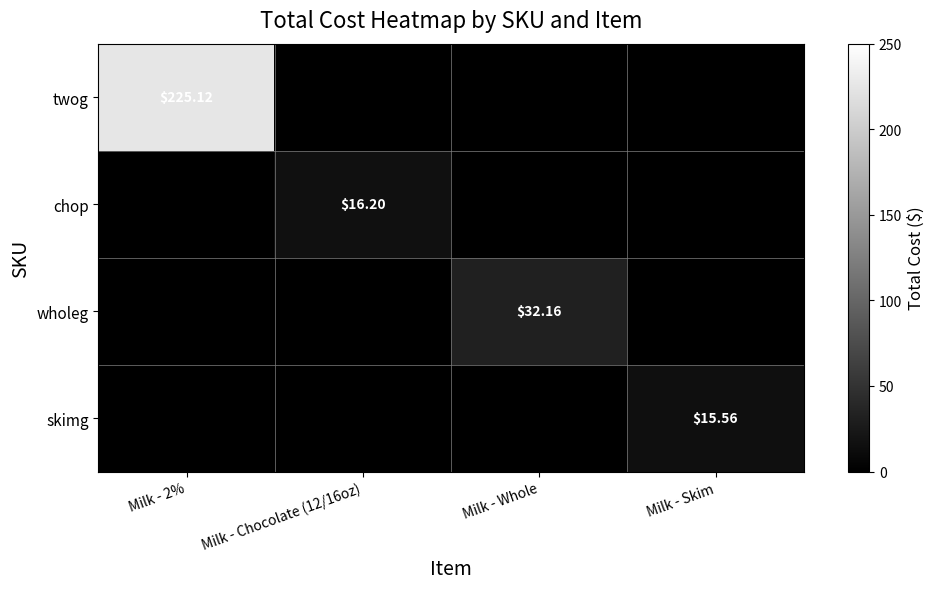

The twog series shows 116.6 at Milk - Skim. True or false?

False